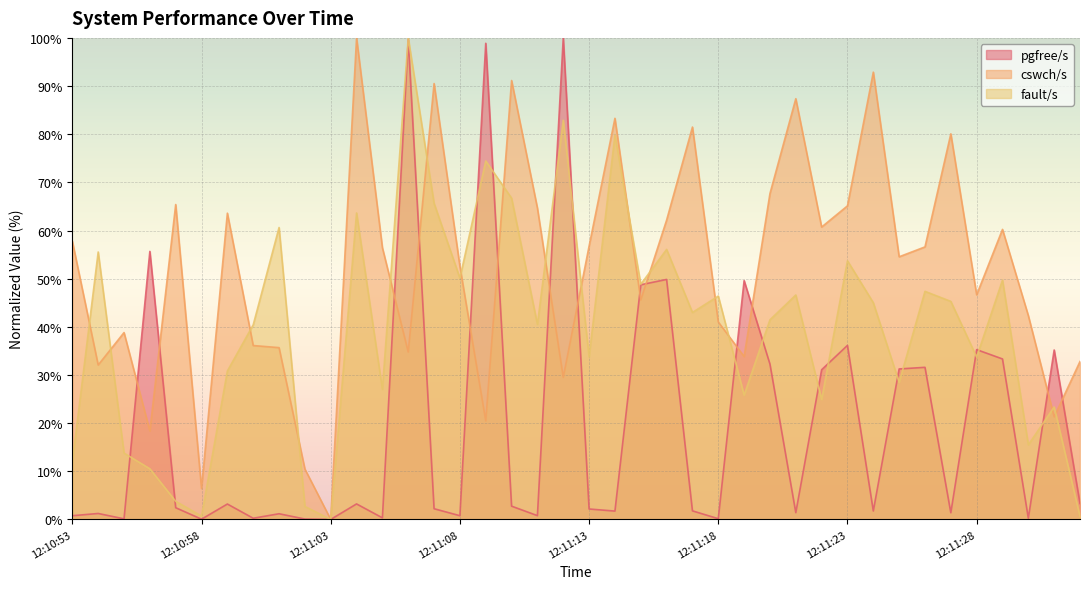

At how many categories does at least one series exceed 52?

28